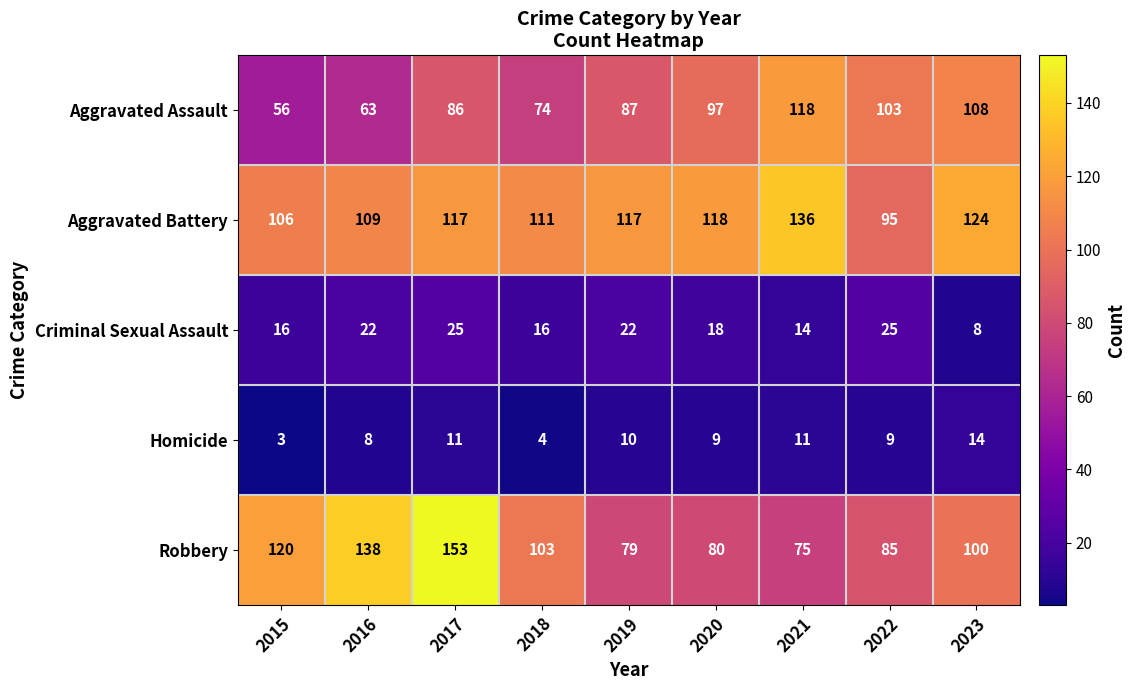

Which series has the largest range (max minus min)?

Robbery